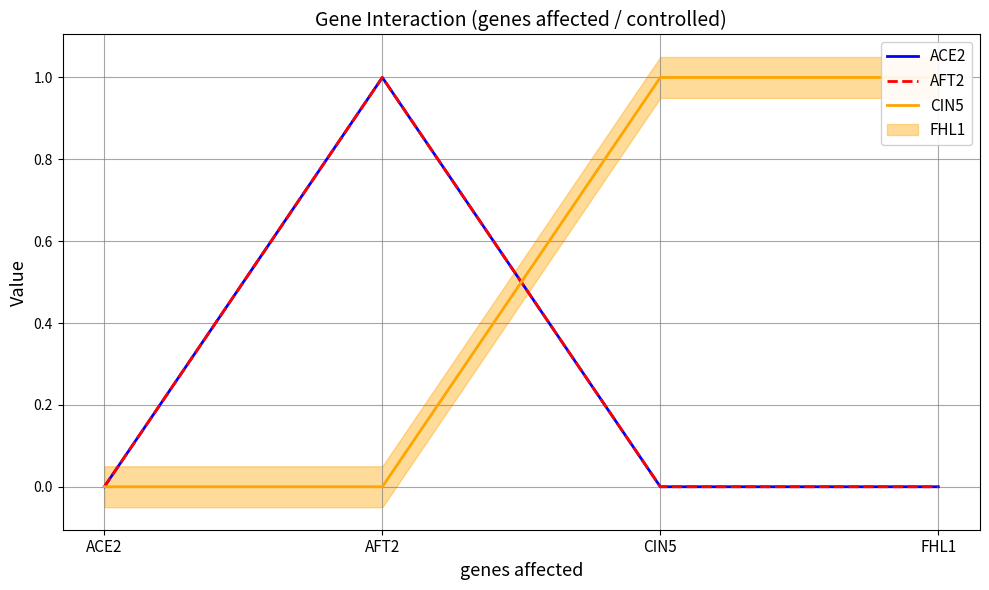

Where is CIN5 nearest to the value 0?

ACE2